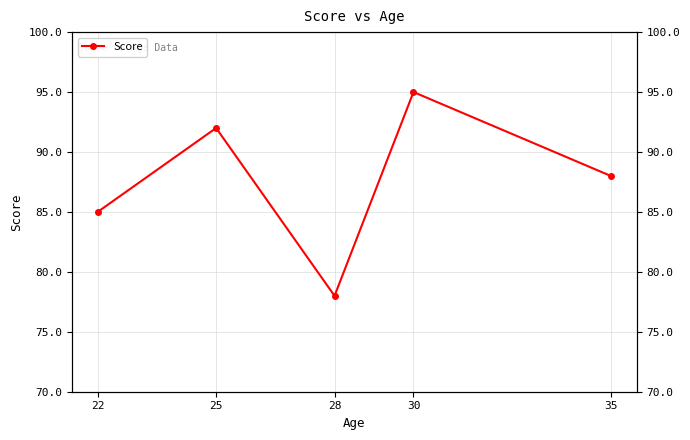

What is the difference between the maximum and second lowest values?

10